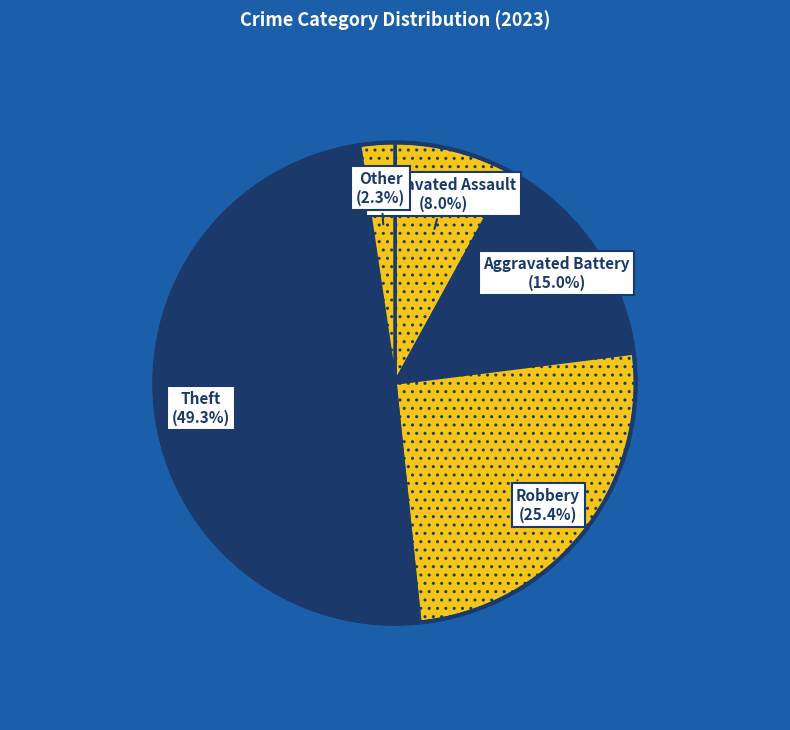

Is the sum of Theft and Aggravated Battery greater than half?

Yes